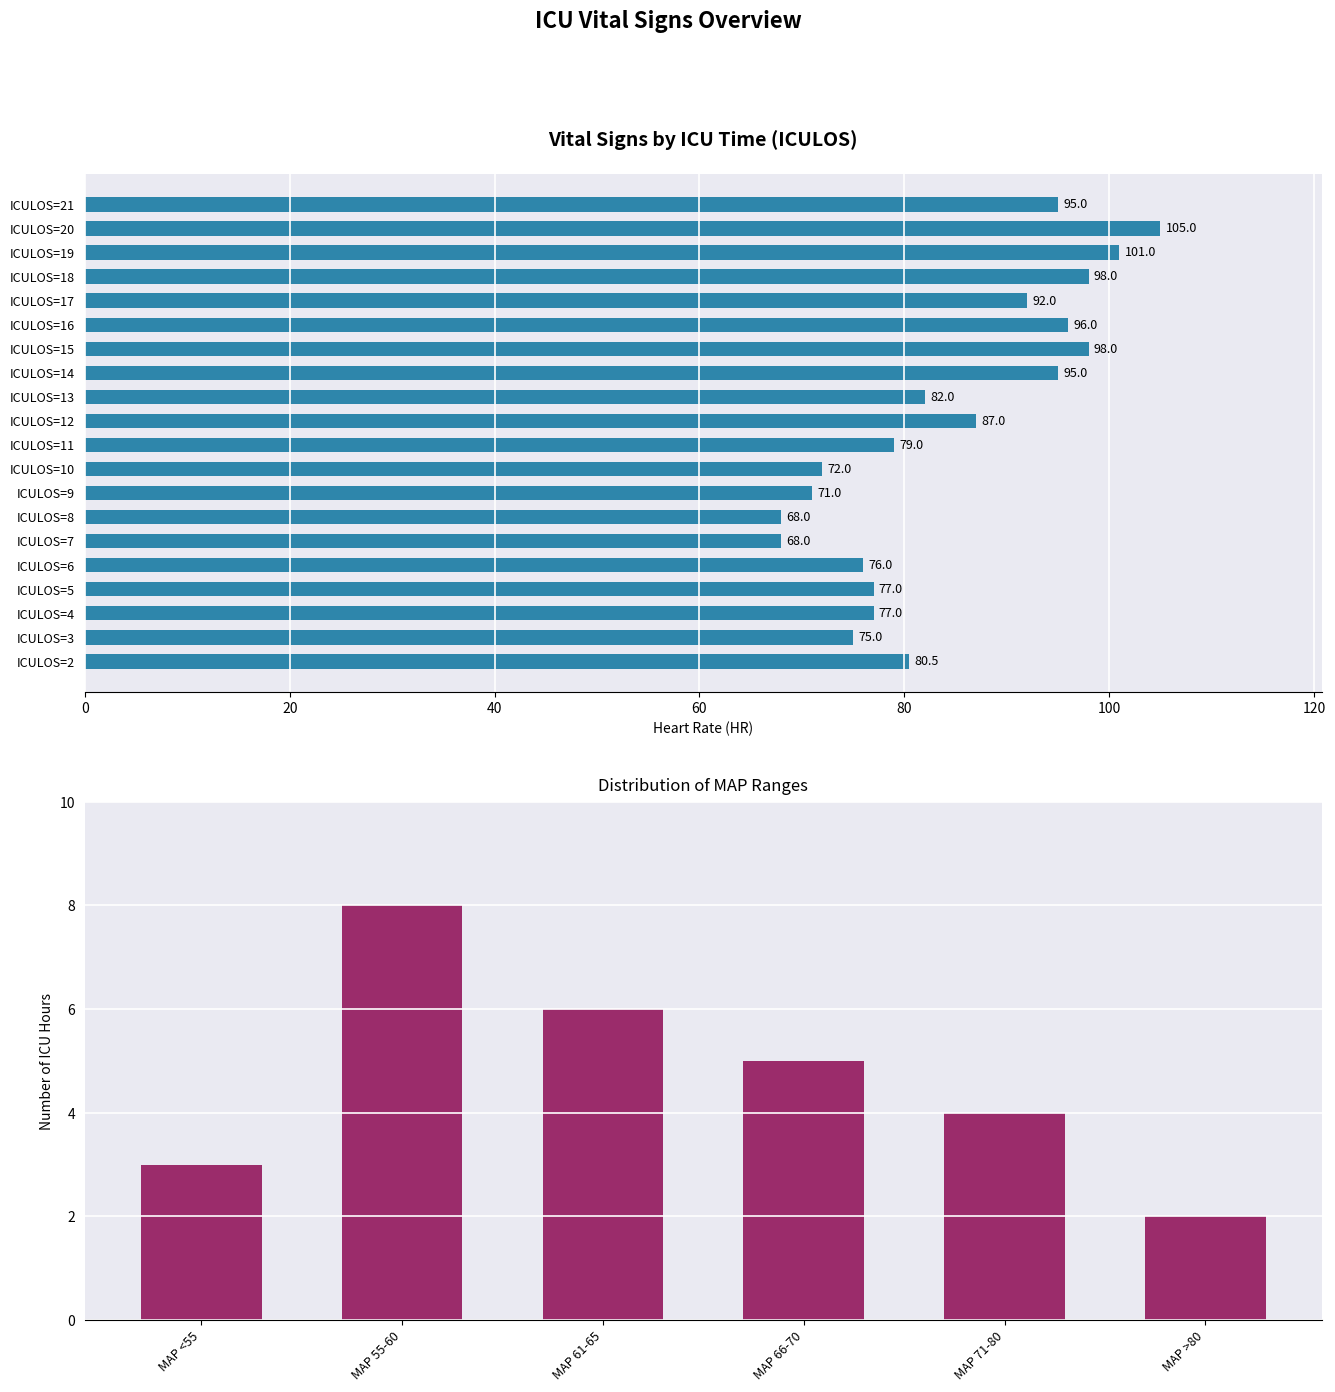

Which has a higher value, ICULOS=10 or ICULOS=16?

ICULOS=16